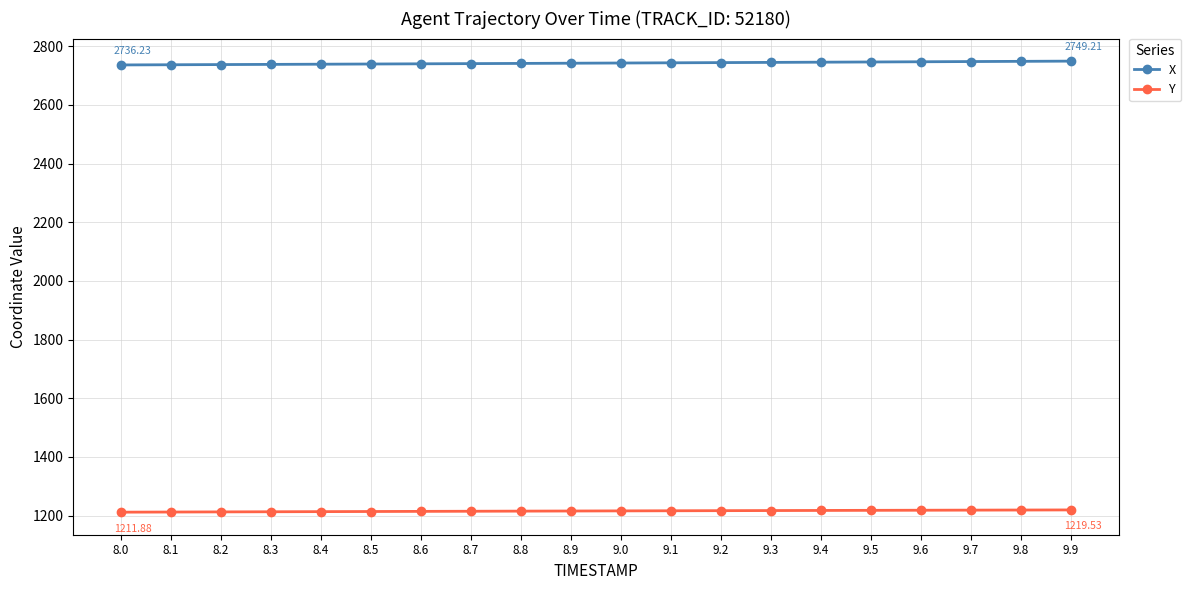

How many lines are shown in the chart?

2